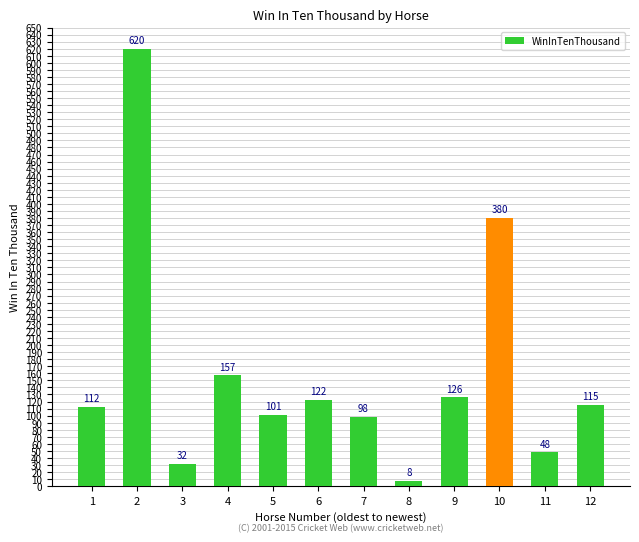

Is it true that the value at 5 is 101?

True